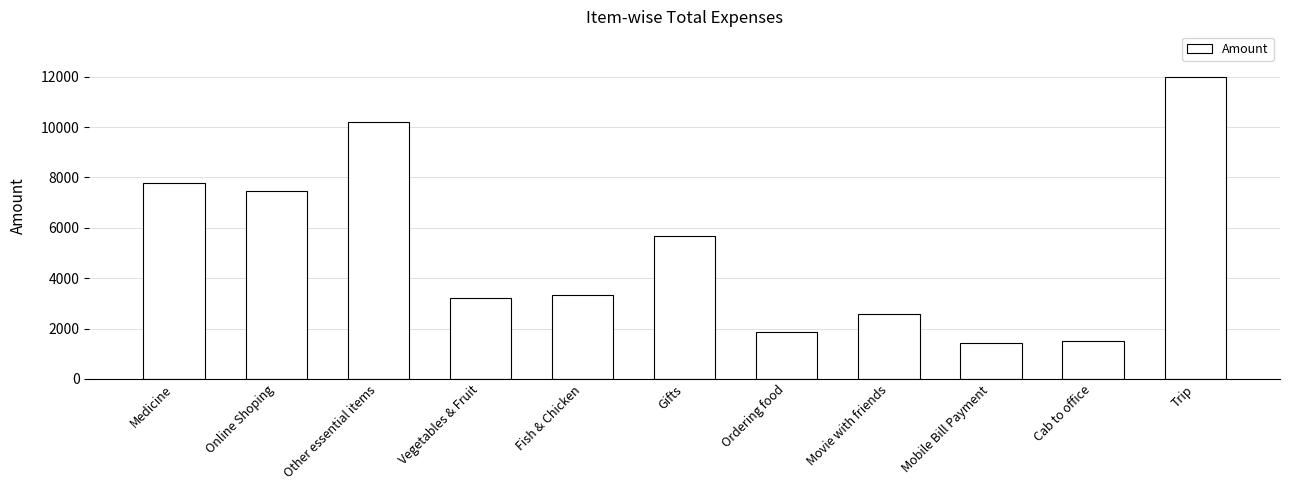

Are the bars horizontal?

No